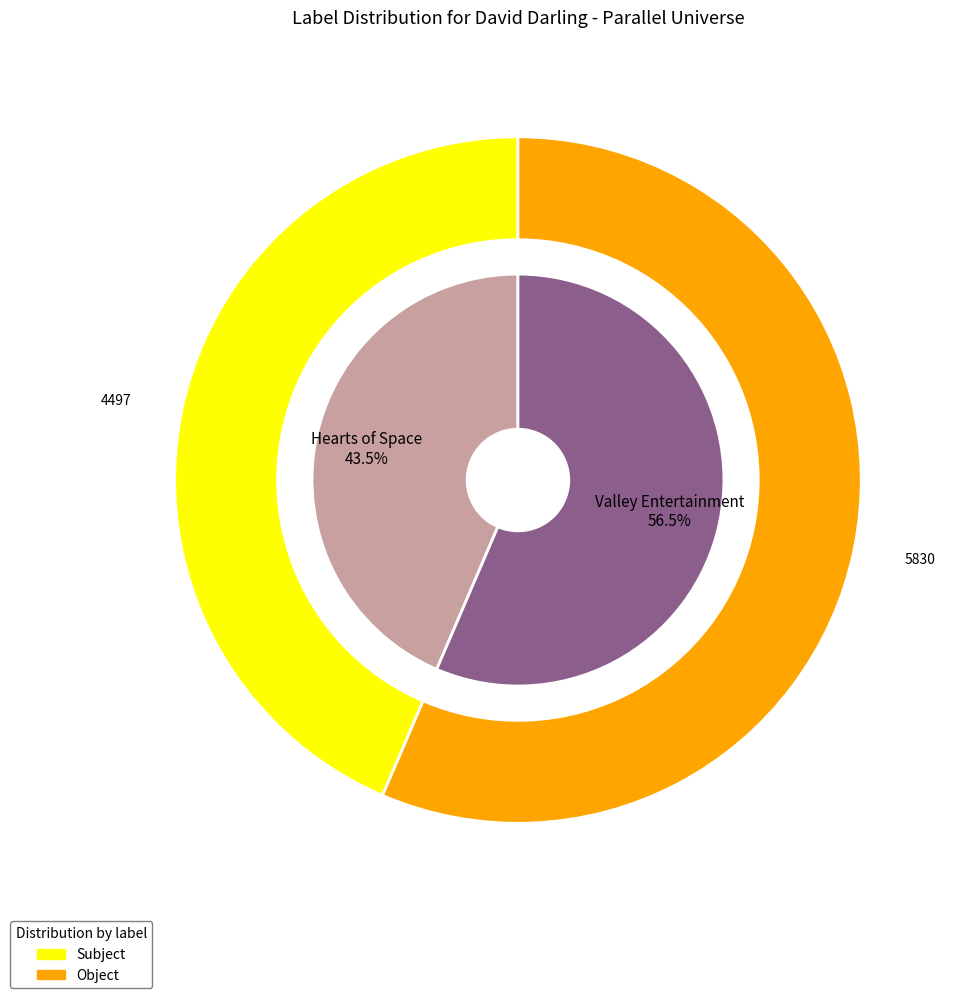

The Valley Entertainment slice represents 46% of the pie. True or false?

False